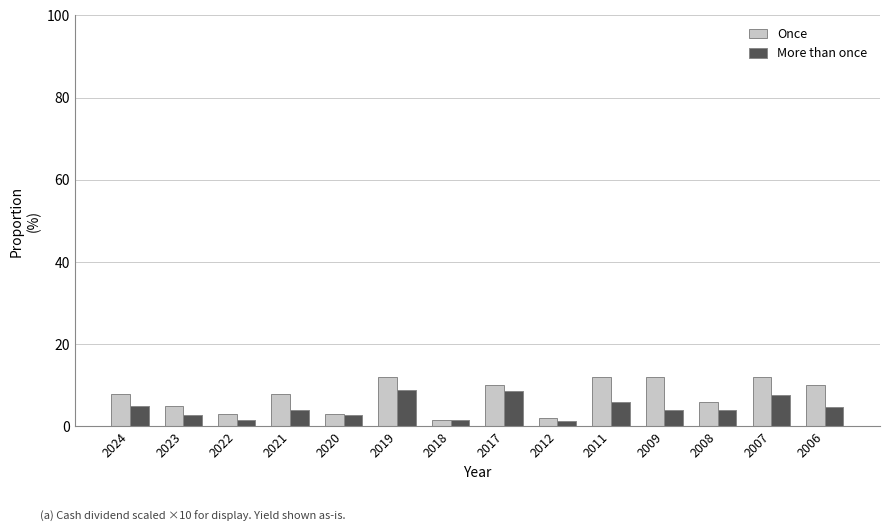

Which series has the largest range (max minus min)?

Once